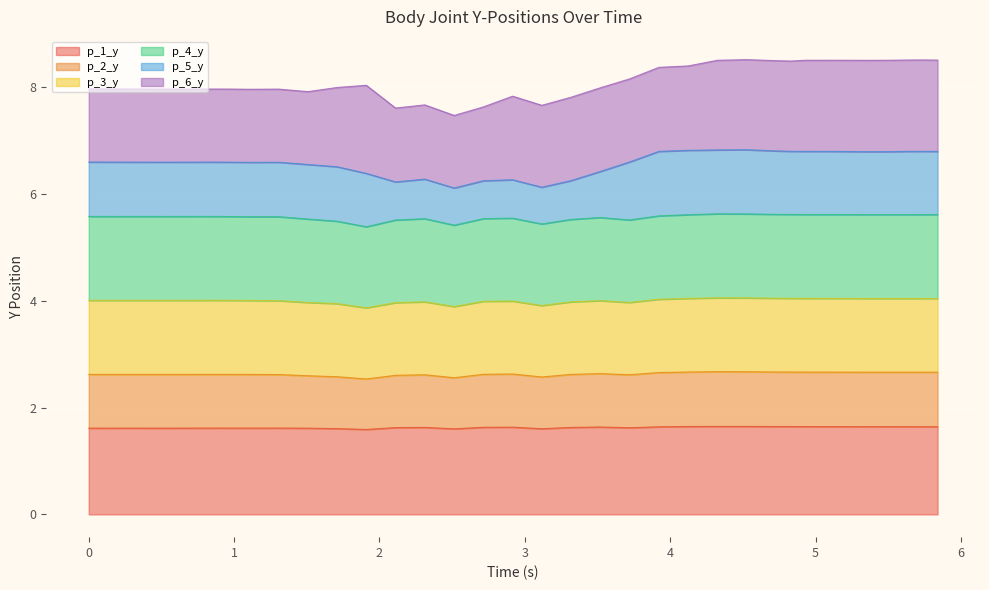

What is the lowest value of the p_1_y series?

1.6